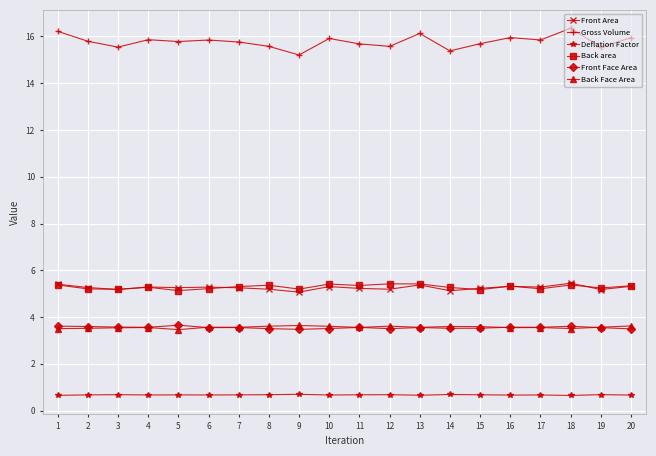

Count the Front Face Area values in the range 3 to 4.

20